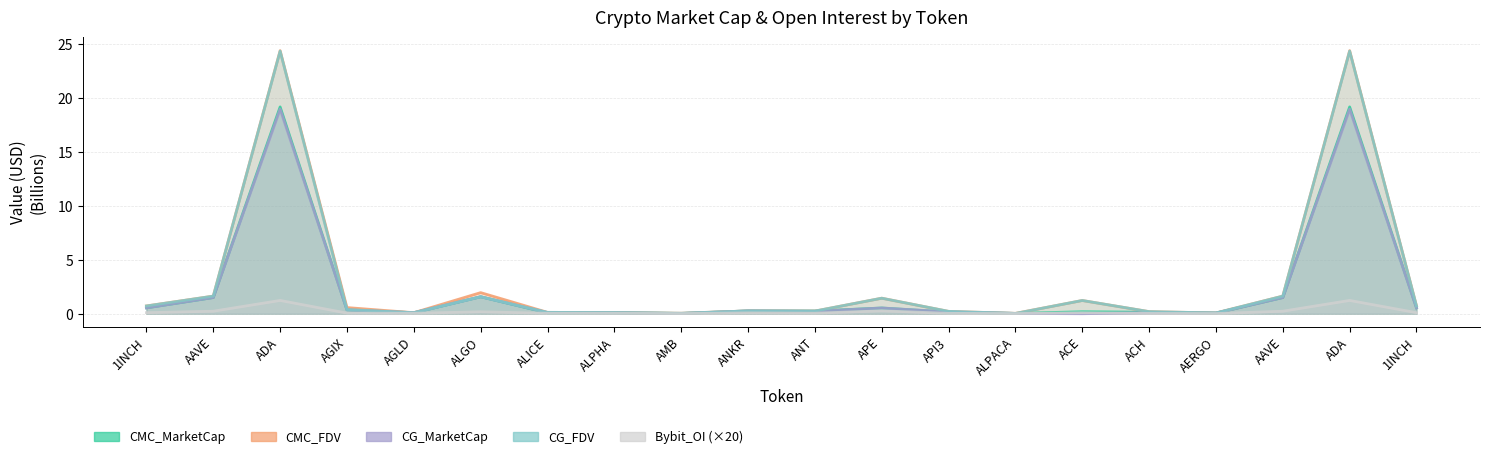

Is the value of CMC_MarketCap at ANT greater than the value of CG_FDV at ANT?

No